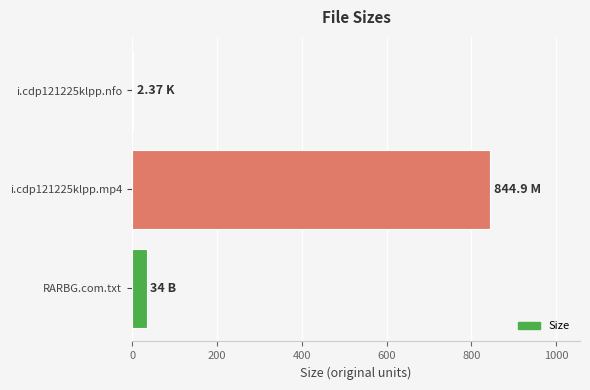

What is the ratio of the value at i.cdp121225klpp.mp4 to the value at RARBG.com.txt?

24.8